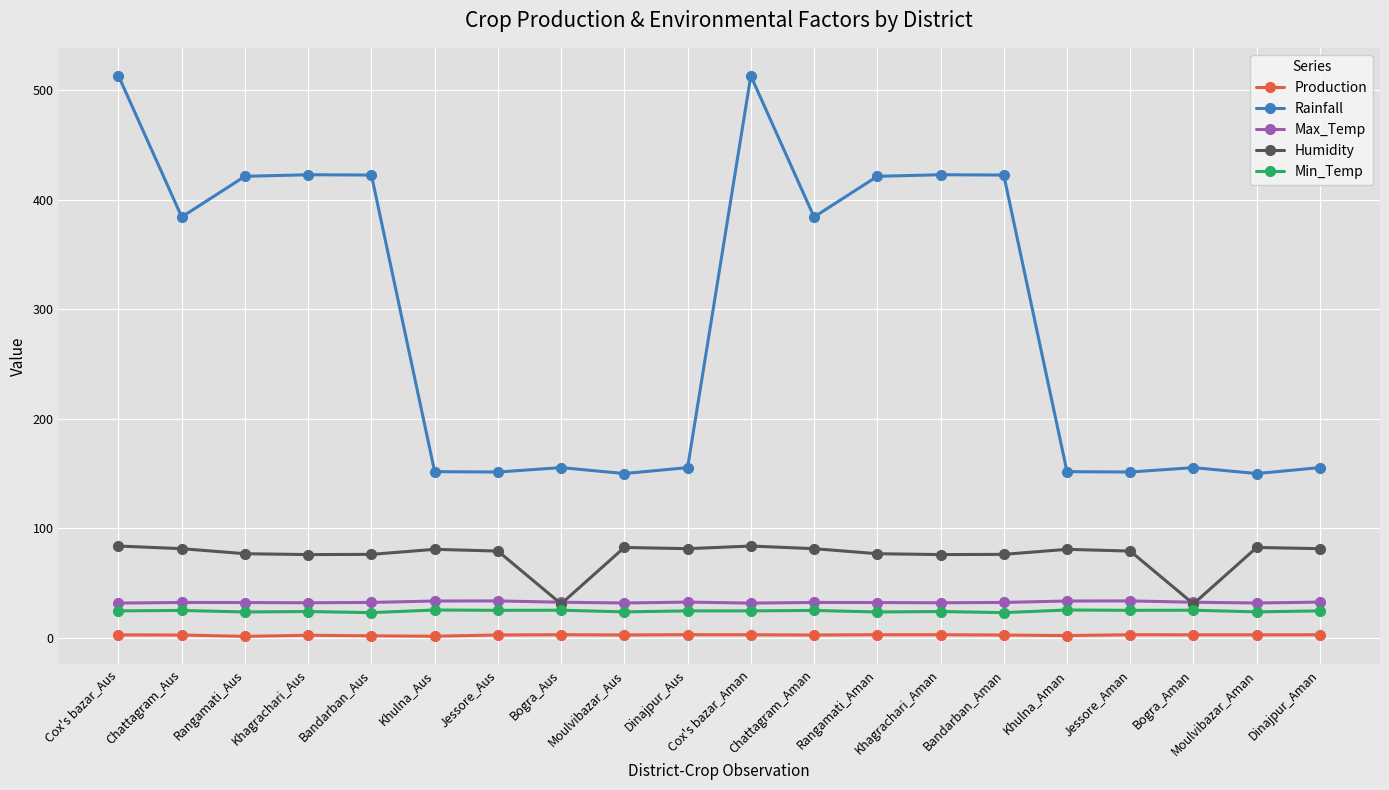

What value does the Humidity series have at Dinajpur_Aman?

81.4